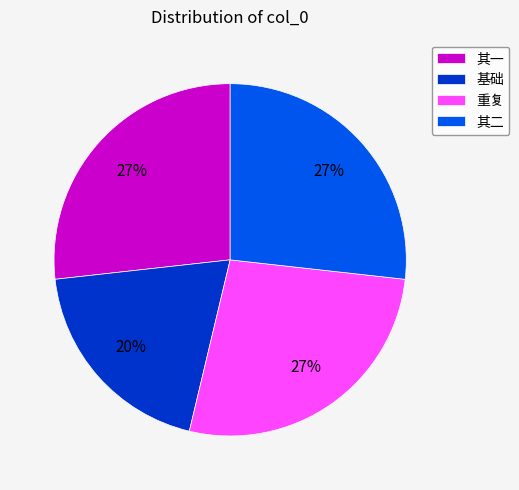

Combined, do 其二 and 重复 account for over 50%?

Yes